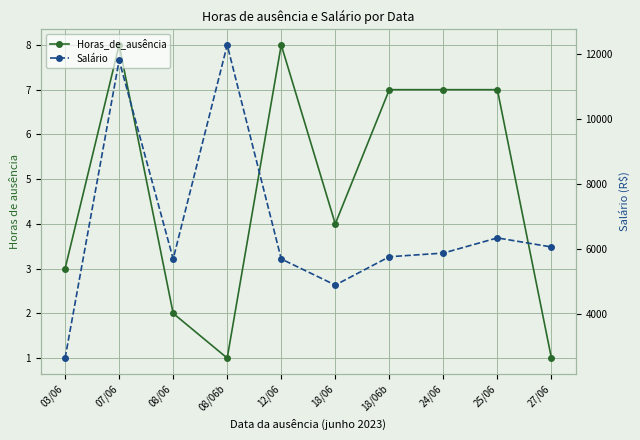

At which label does Horas_de_ausência first exceed 7?

07/06